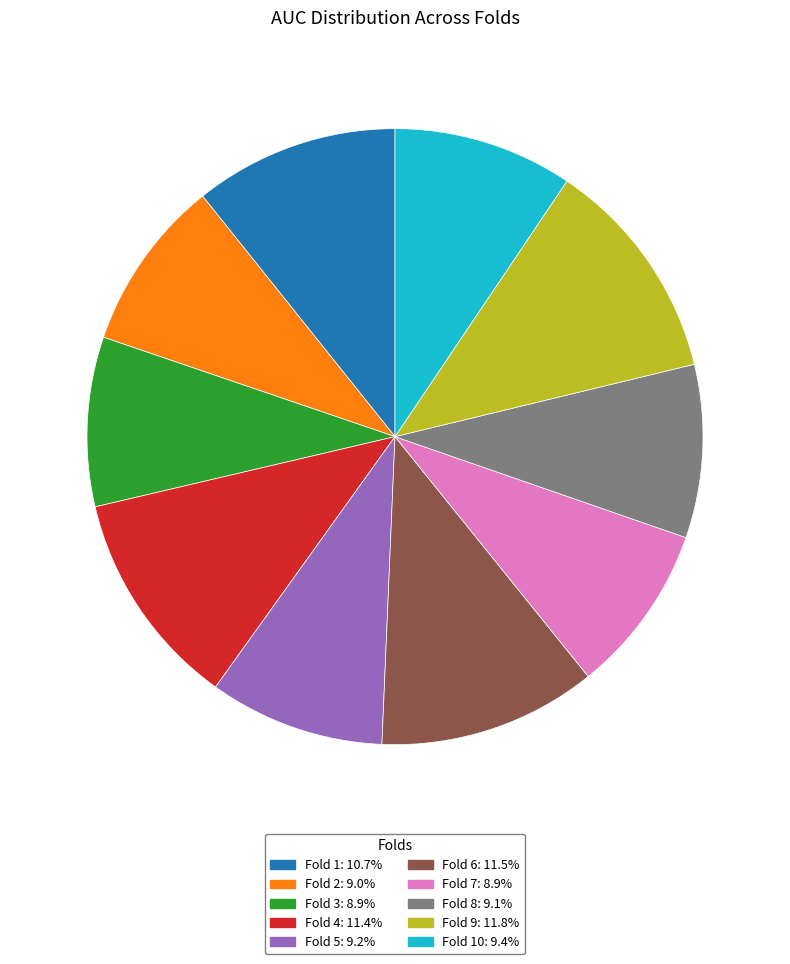

Does any single category account for the majority?

No